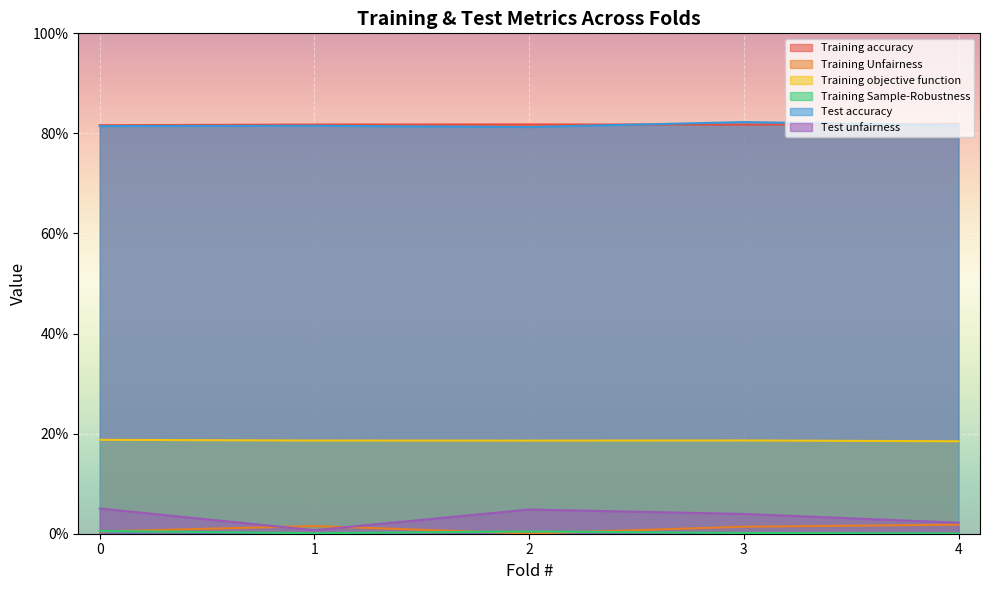

At which category is the sum across all series the highest?

3